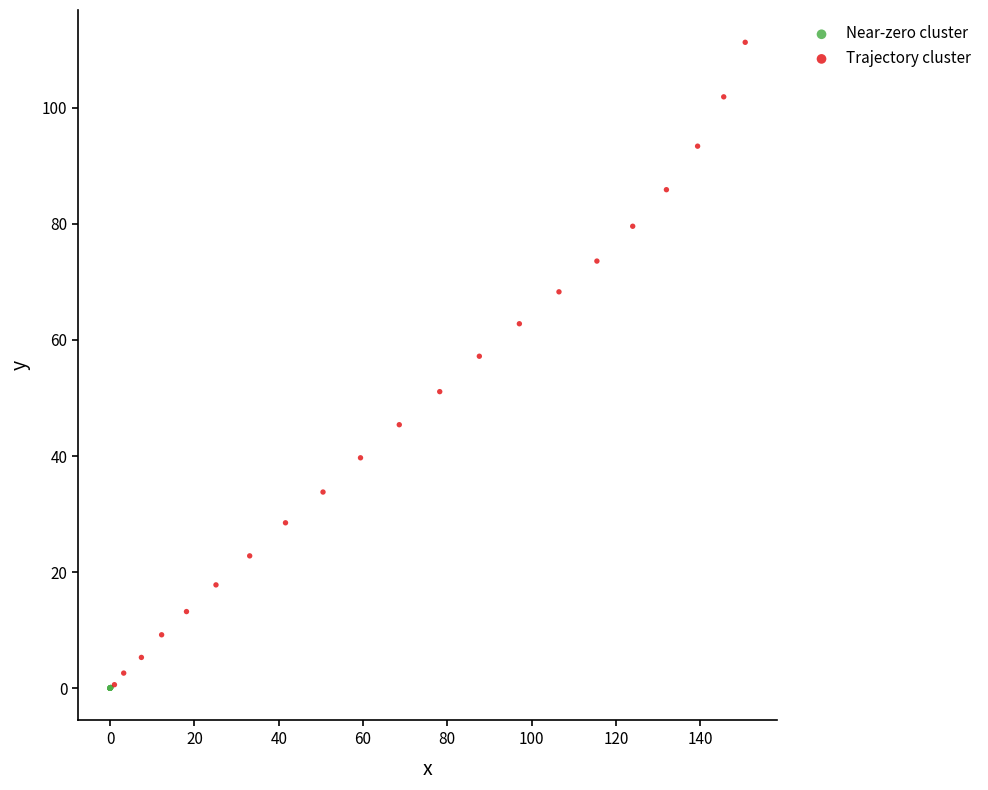

Which series reaches the maximum Y coordinate?

Trajectory cluster